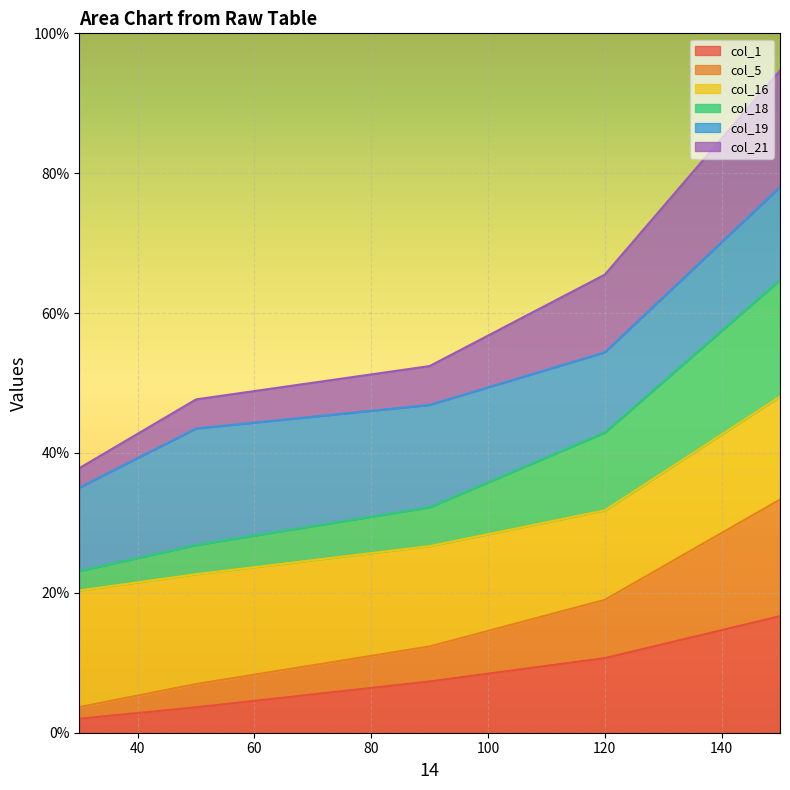

Does the chart display data point markers on the line(s)?

No